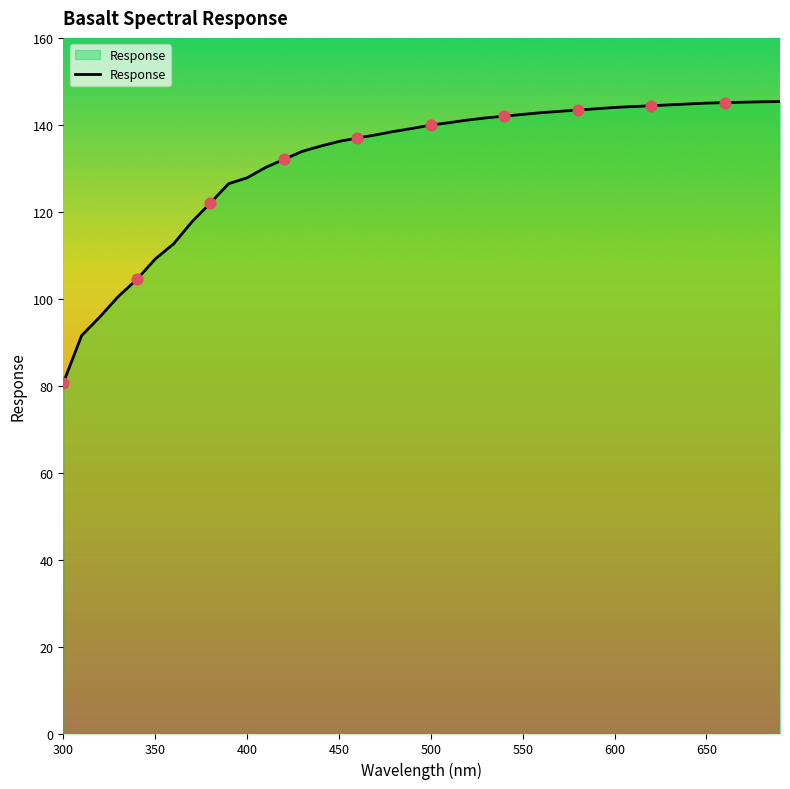

What is the minimum value shown in the chart?

80.6